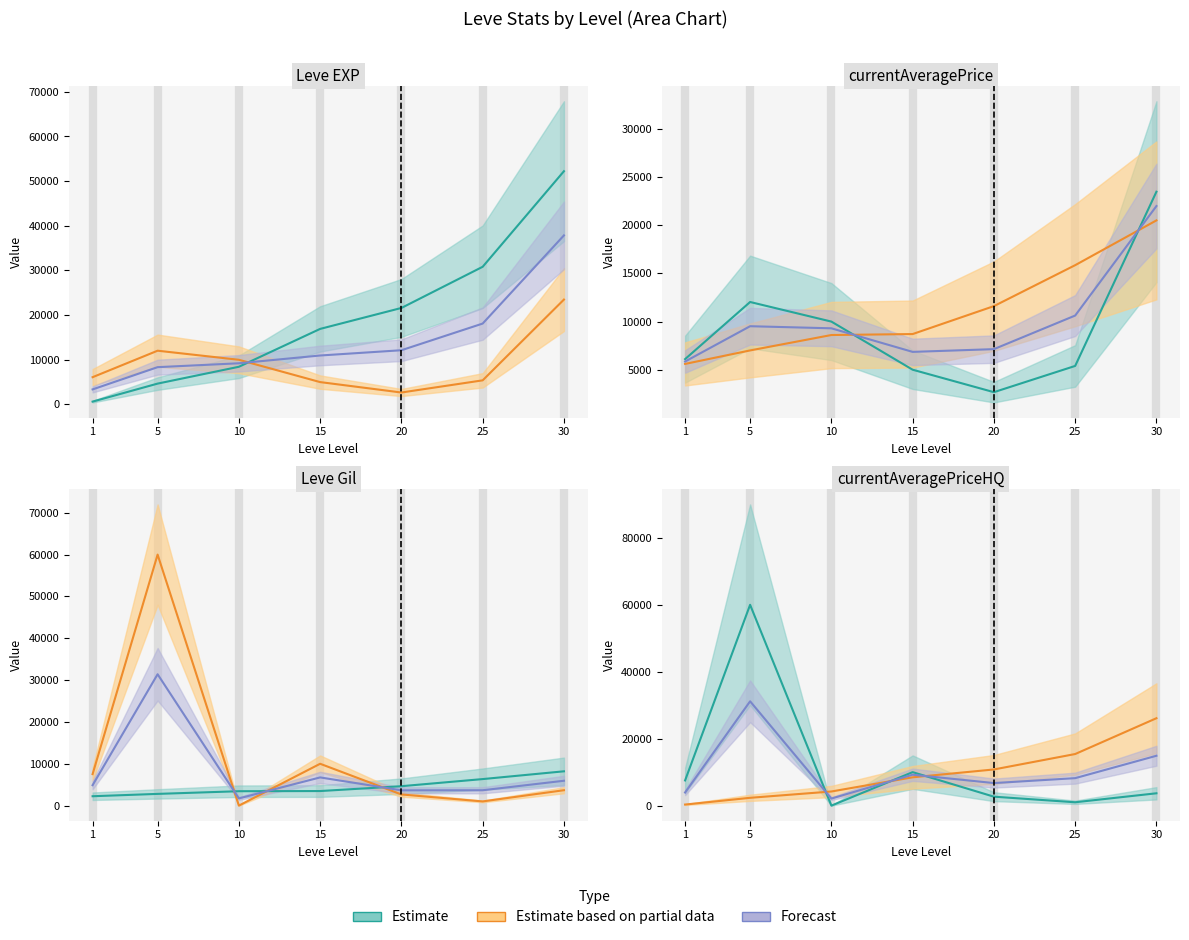

Is the value of currentAveragePriceHQ at 25 greater than the value of currentAveragePrice at 10?

No